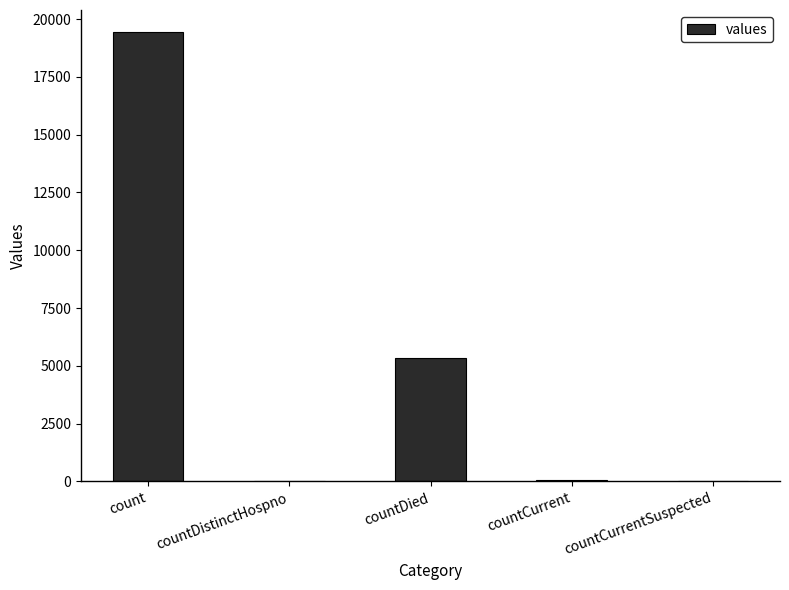

Between count and countCurrentSuspected, which is larger?

count